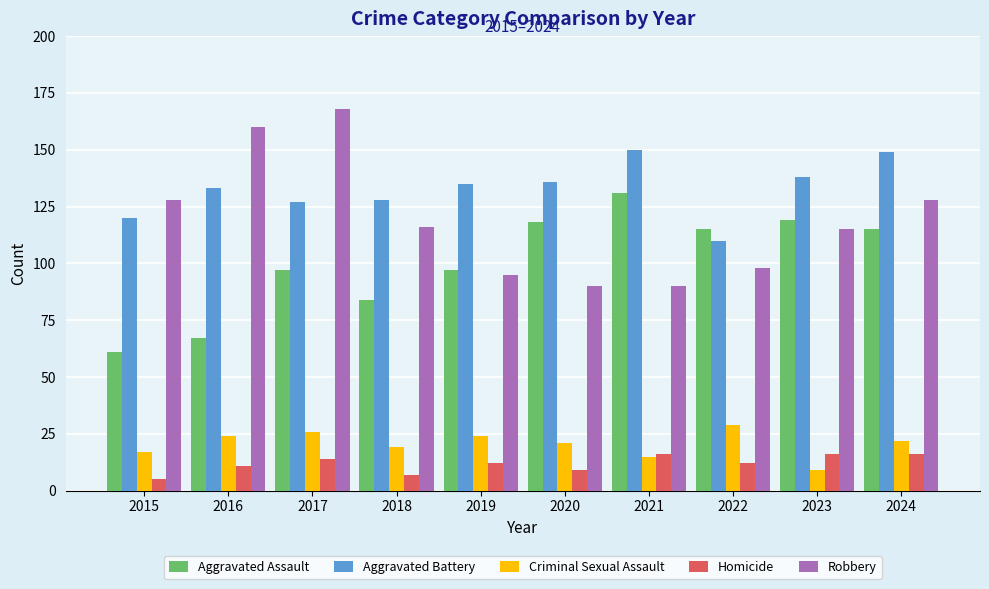

What value does the Robbery series have at 2017?

168